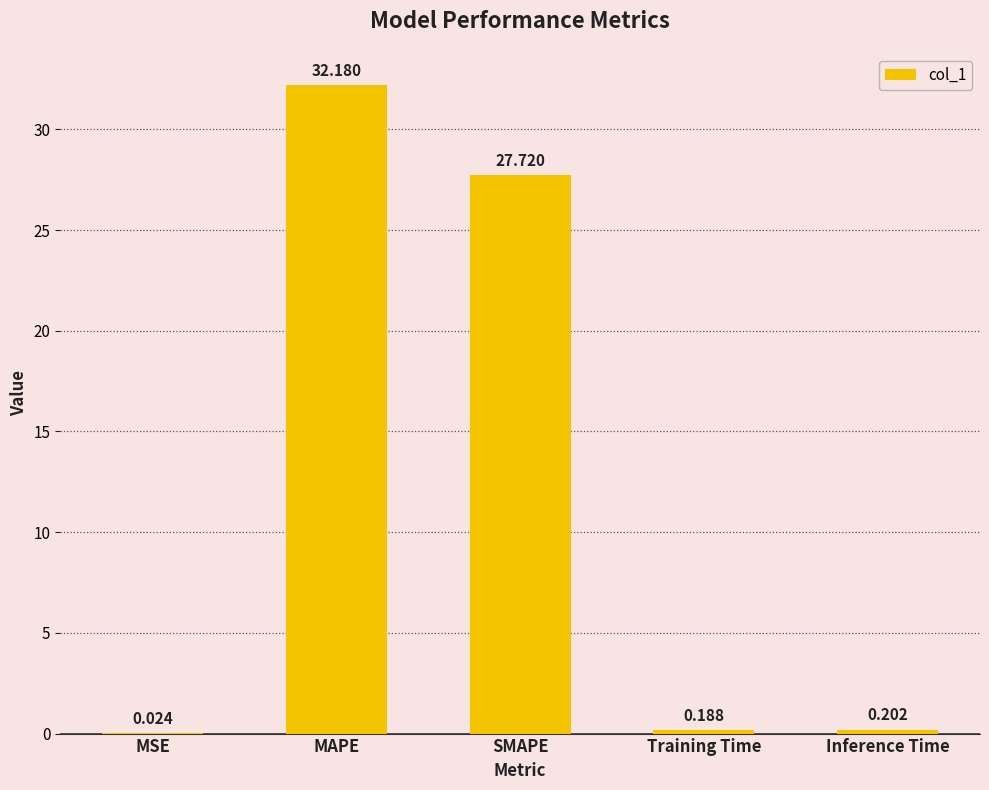

Which has a higher value, MAPE or SMAPE?

MAPE